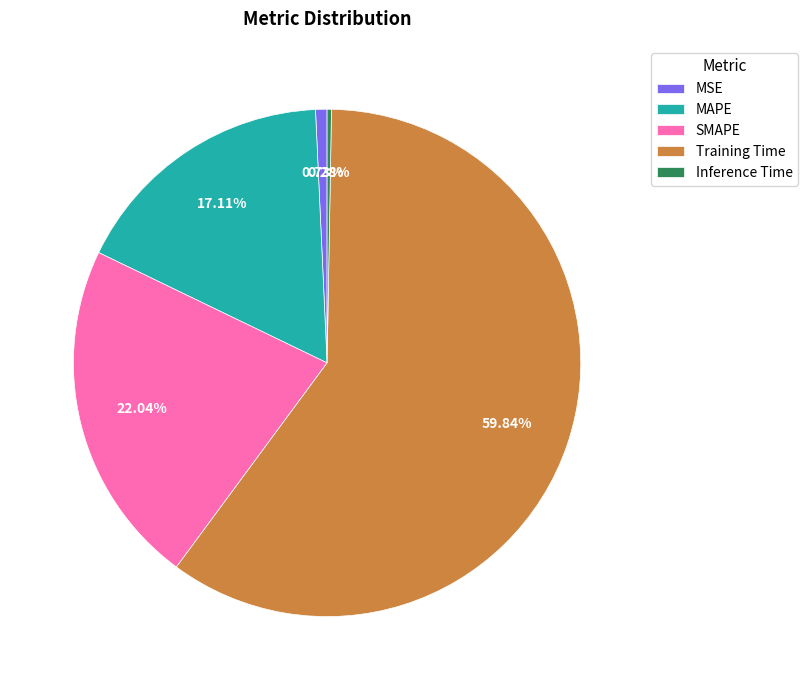

Which has a higher value, MAPE or MSE?

MAPE